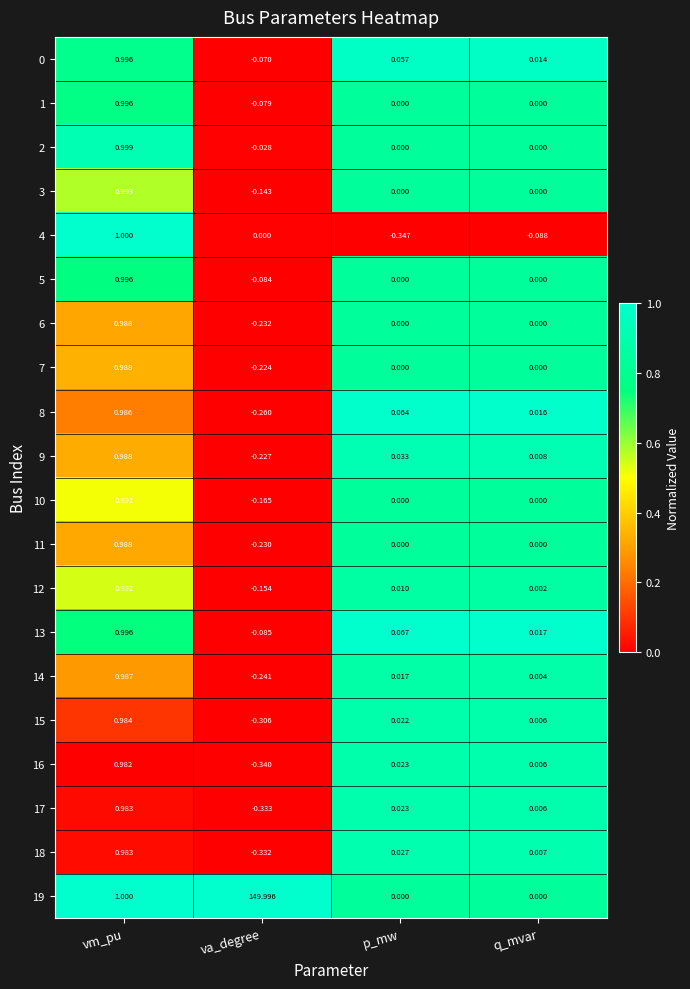

Is the value of 2 at q_mvar greater than the value of 3 at vm_pu?

No